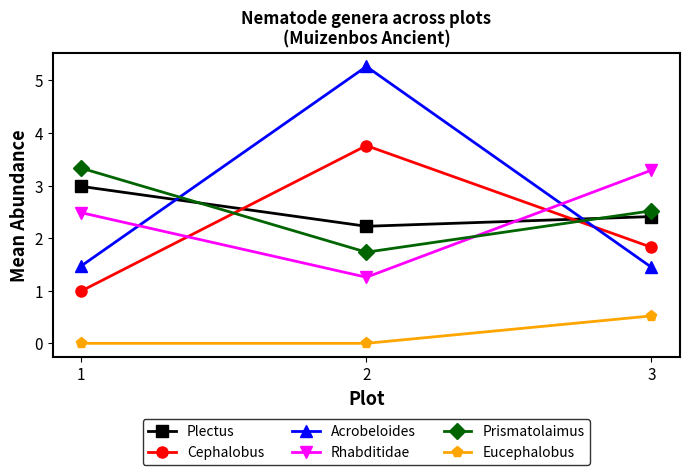

List the labels in order of Plectus value, smallest first.

2, 3, 1